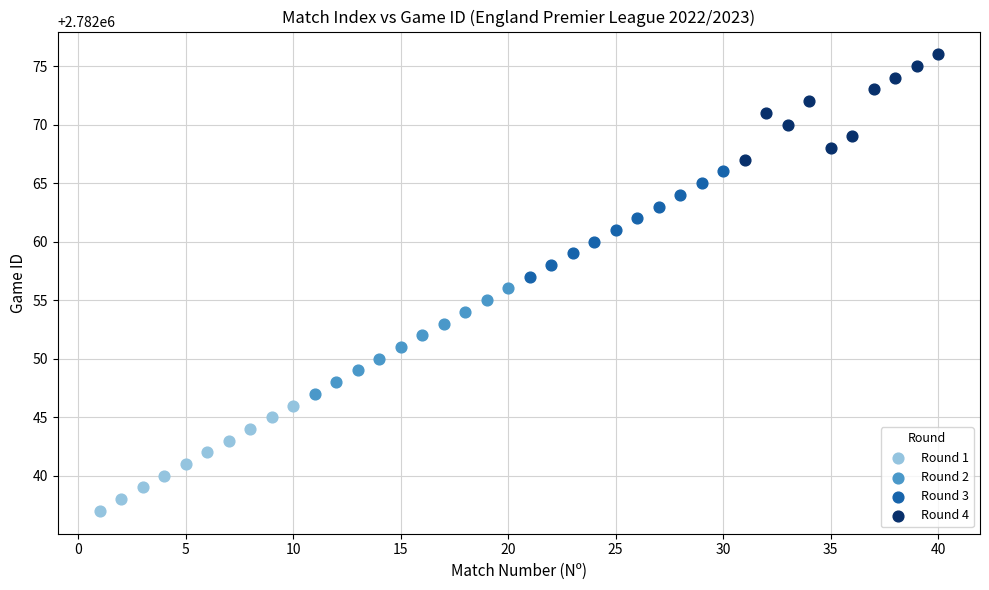

Which series contains the lowest Y value?

Round 1